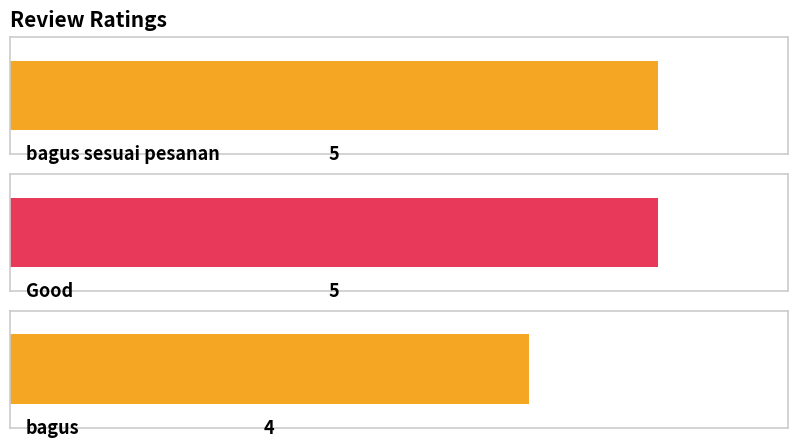

The chart shows a value of 6 at bagus. True or false?

False